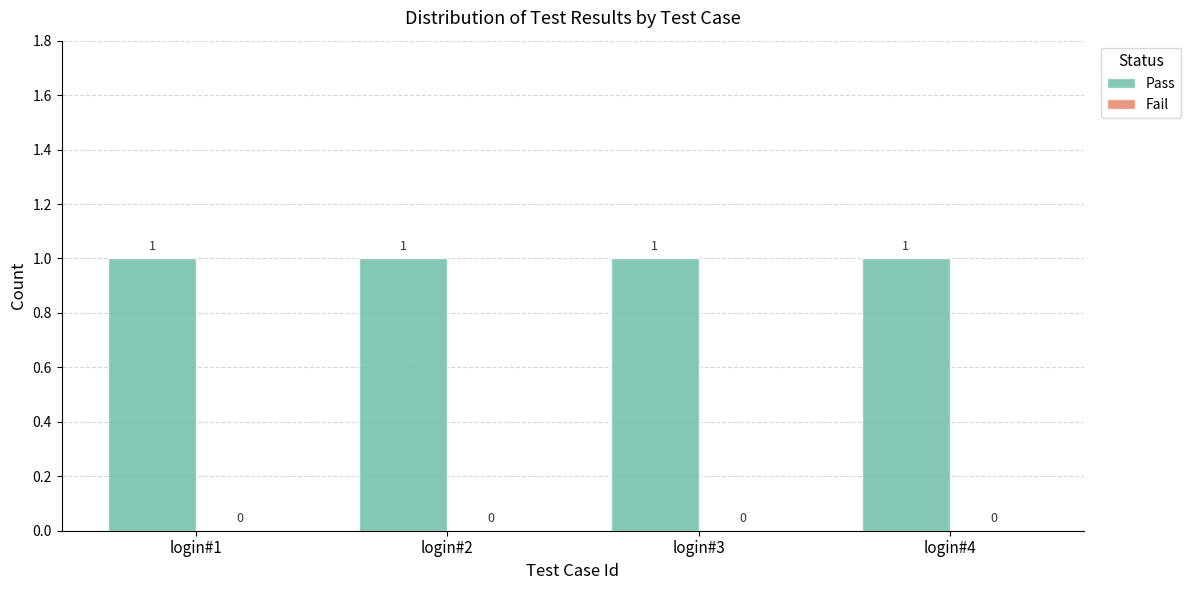

Between login#2 and login#3, which series saw the biggest shift?

Pass